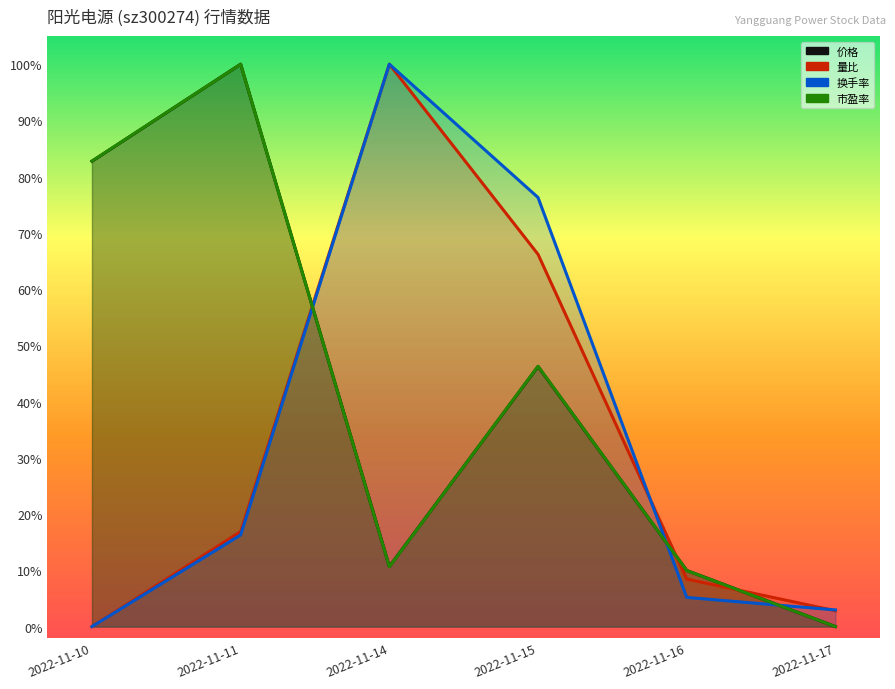

True or false: 量比 has more than 2 interior local peaks.

False